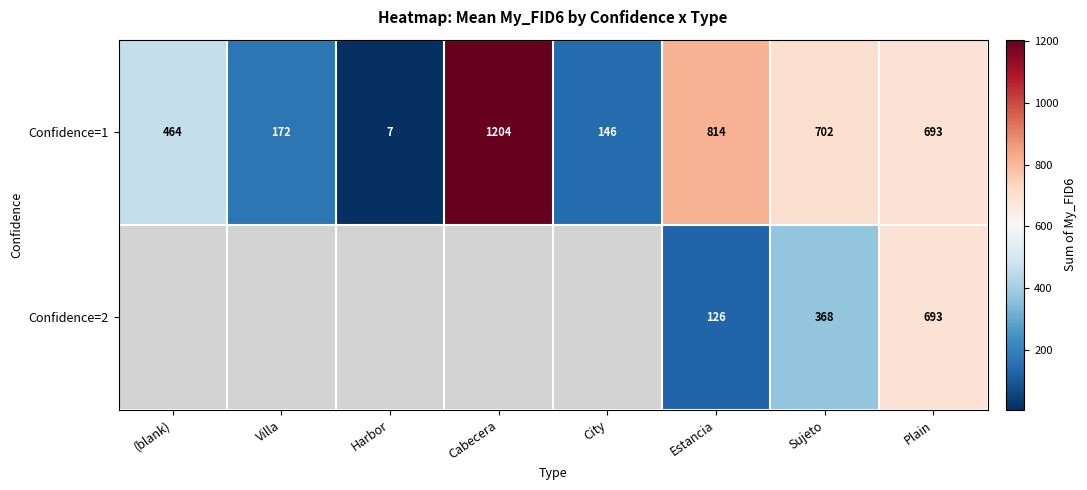

The Confidence=1 series shows 1228.0 at Sujeto. True or false?

False